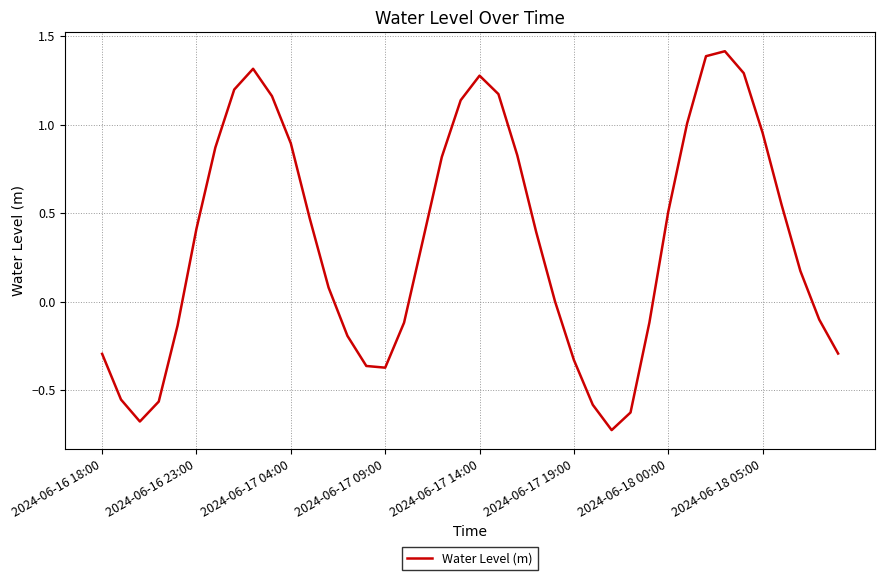

What is the difference between the maximum and minimum values?

2.1